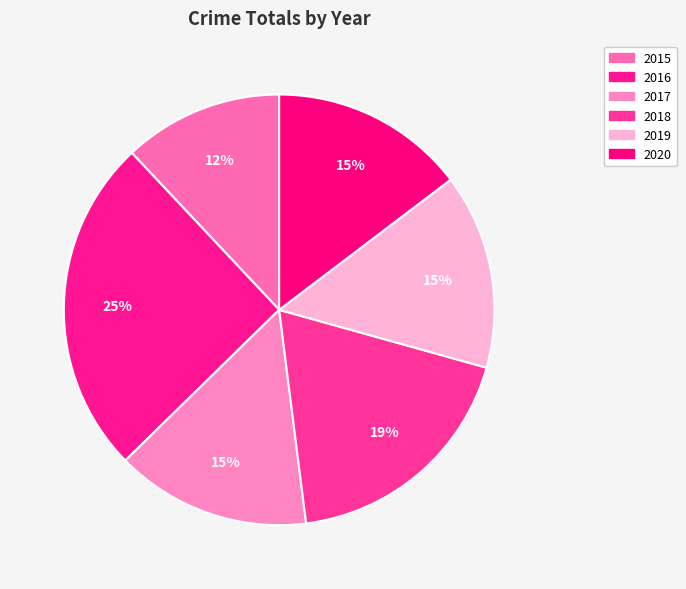

Count the number of slices in the pie.

6